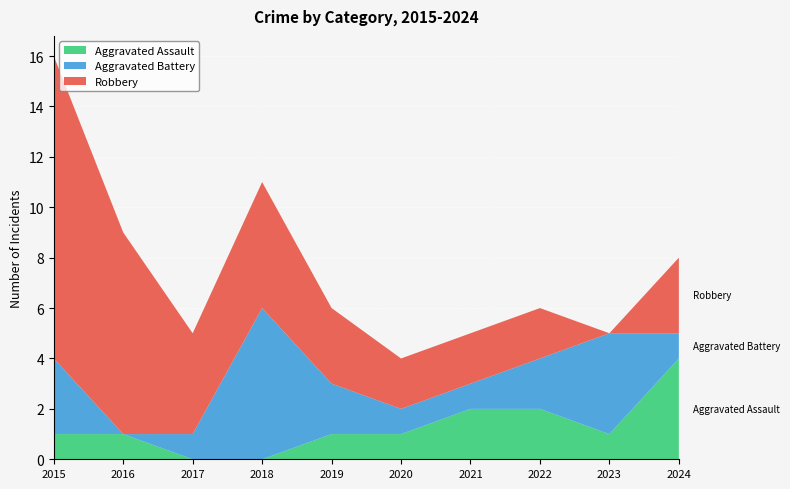

Reading left to right, extract all data points from this chart.

Aggravated Assault: 1	1	0	0	1	1	2	2	1	4
Aggravated Battery: 3	0	1	6	2	1	1	2	4	1
Robbery: 12	8	4	5	3	2	2	2	0	3